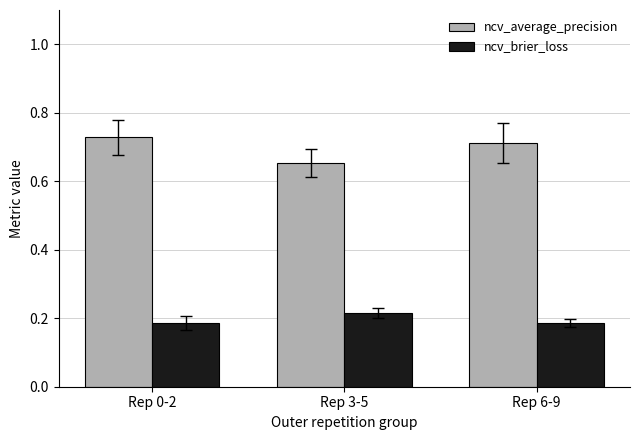

What position from the right is Rep 6-9?

1